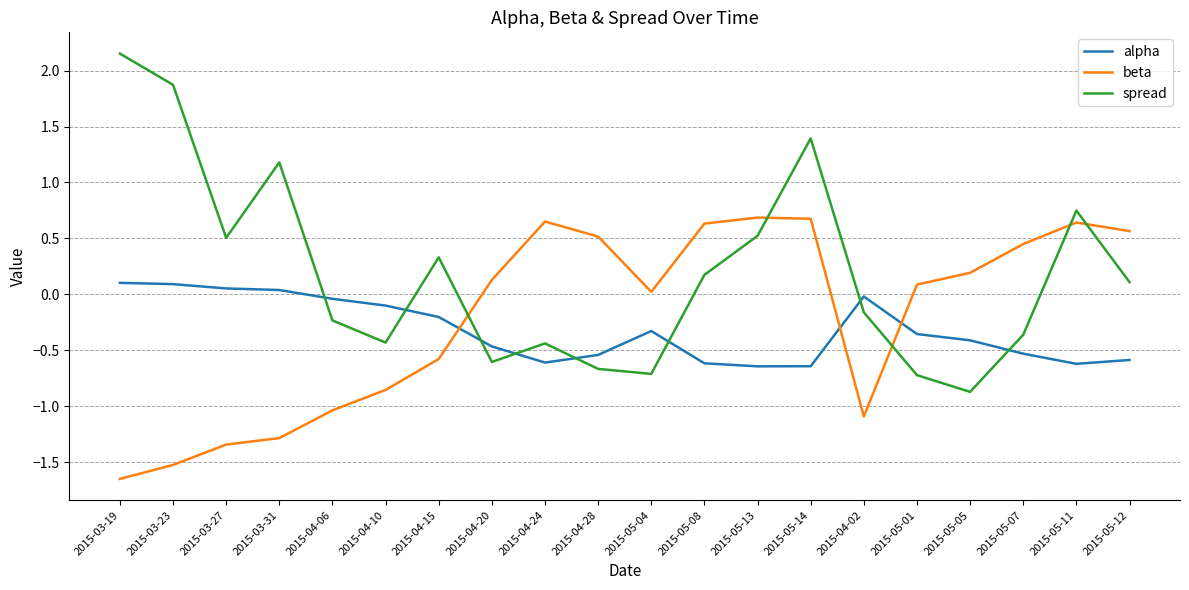

Between 2015-05-08 and 2015-05-07, which series saw the biggest shift?

spread